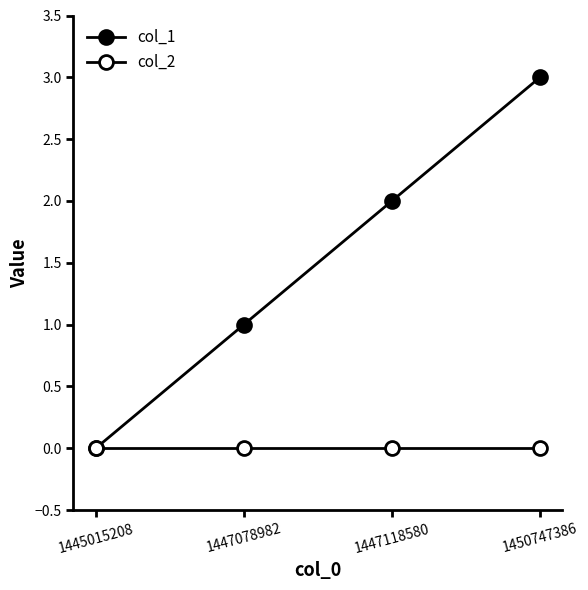

How many values in the col_1 series are below 2?

2